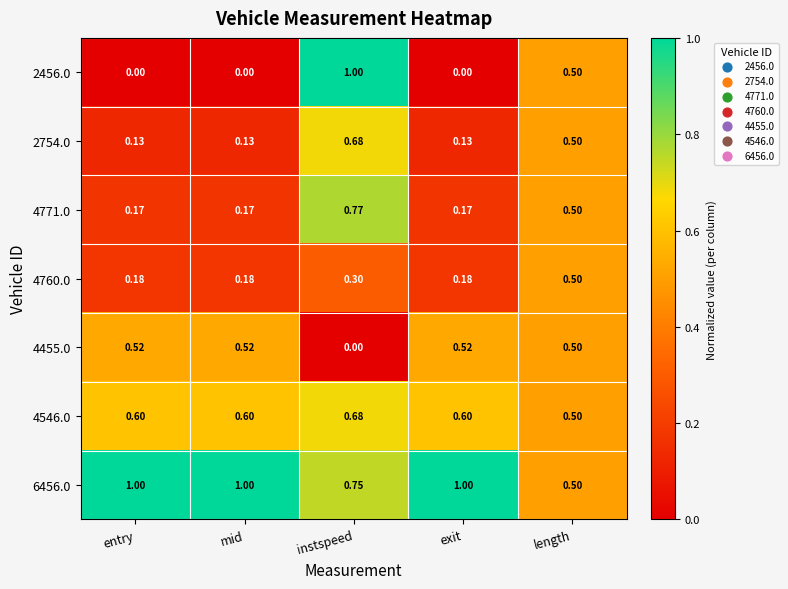

At which category is the sum across all series the highest?

instspeed